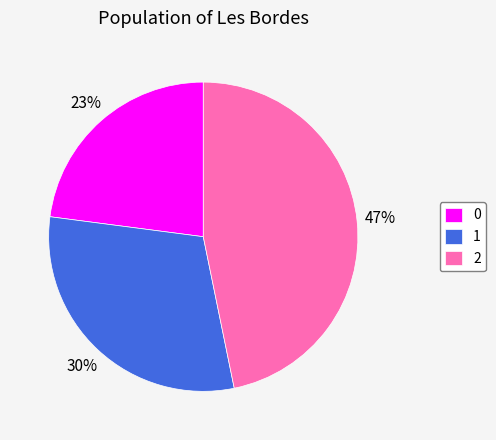

What is the ratio of the value at 2 to the value at 0?

2.0